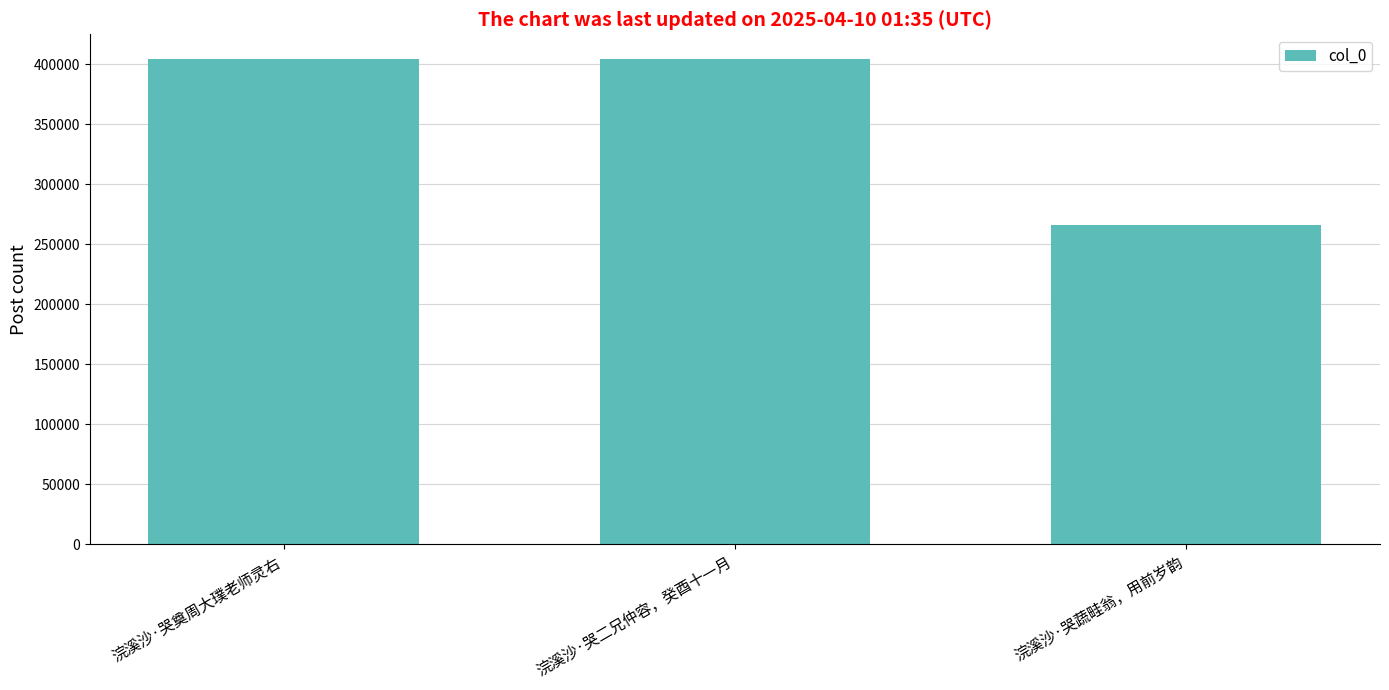

Which label corresponds to the smallest value in the chart?

浣溪沙·哭蔬畦翁，用前岁韵